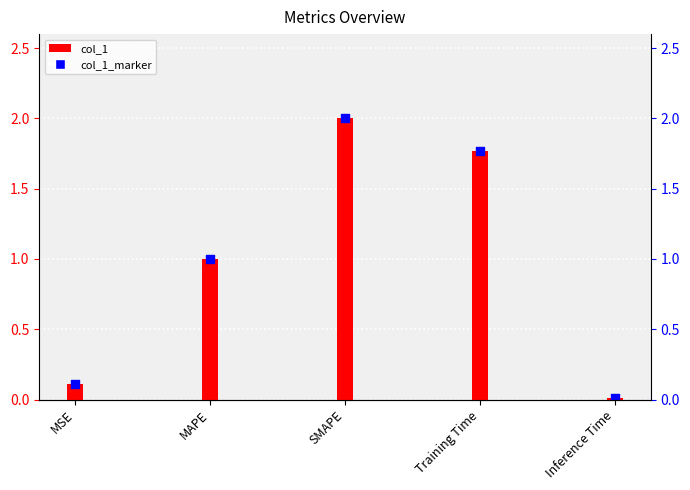

Which series reaches the minimum Y coordinate?

col_1